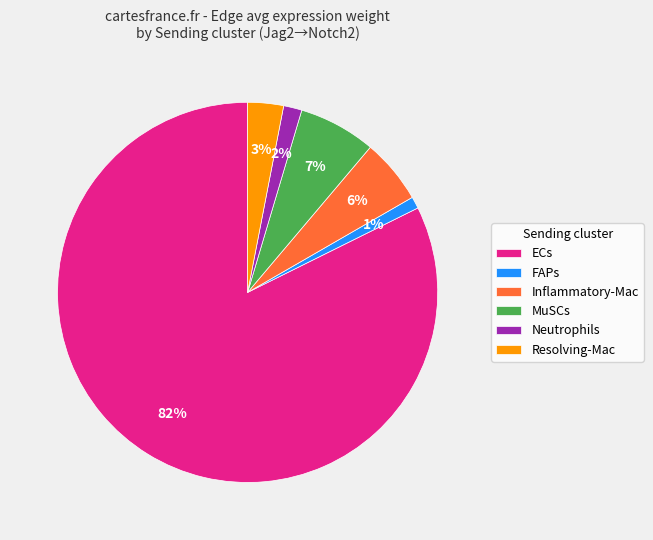

To the nearest percent, what is the average slice percentage?

17%